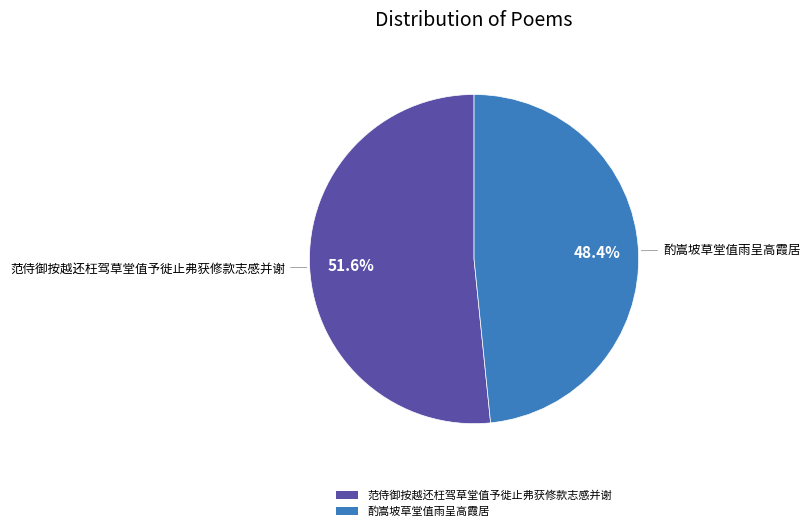

Which category has the smallest portion of the pie?

酌嵩坡草堂值雨呈高霞居